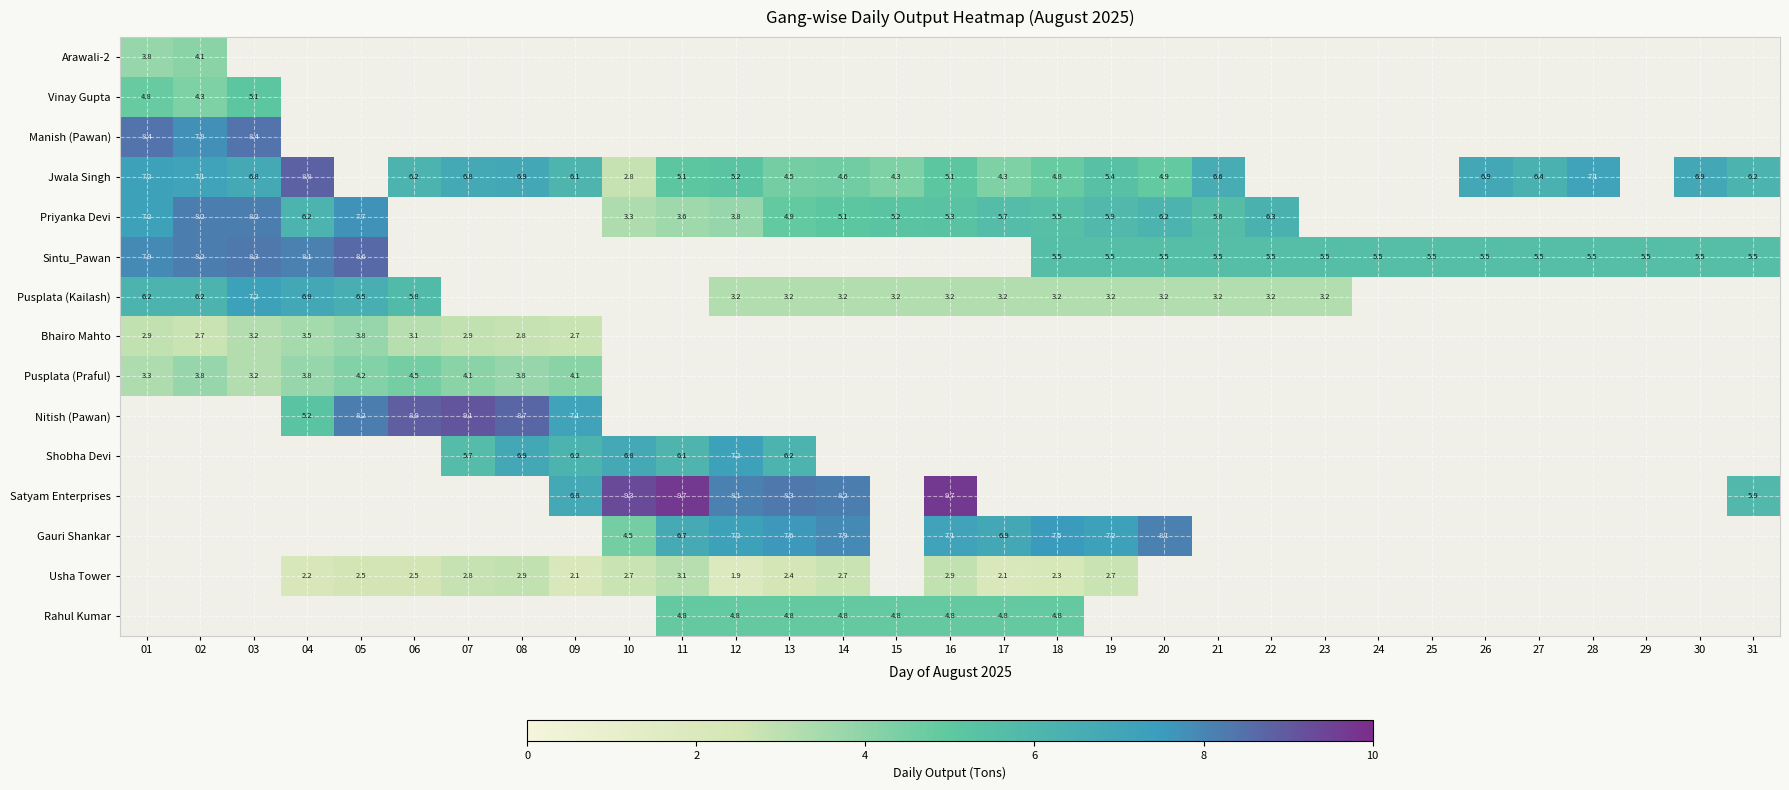

Is it true that Rahul Kumar equals 4.8 at 11?

True